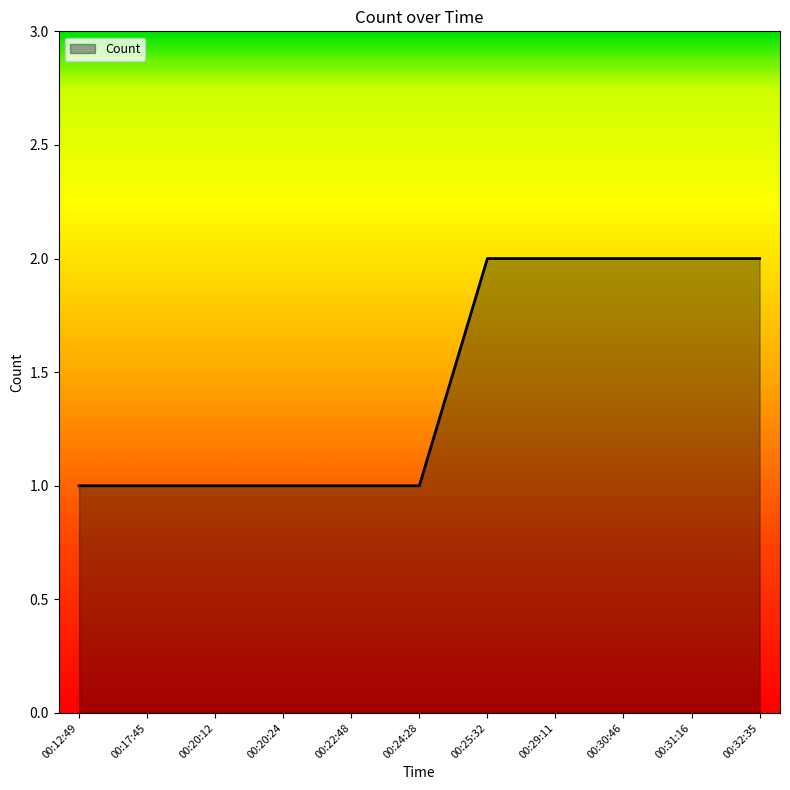

The value at 00:29:11 is 2. True or false?

True